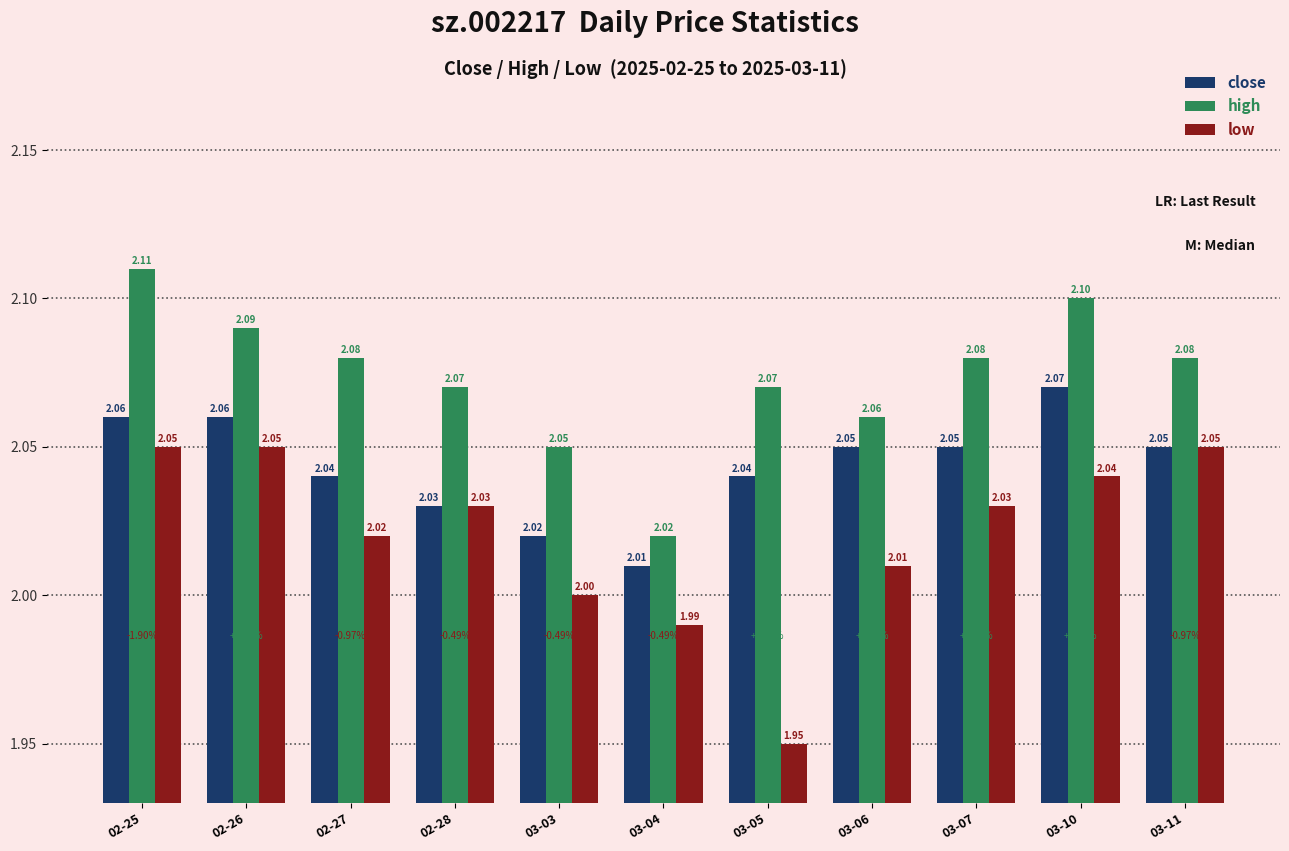

What position from the right is 02-26?

10